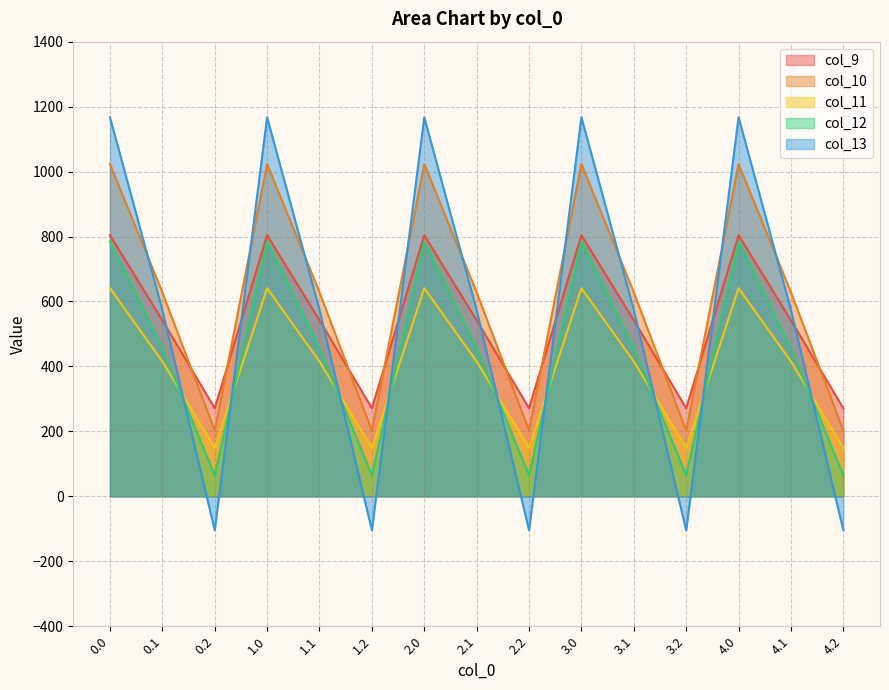

Between 3.1 and 4.1, which series saw the biggest shift?

col_9